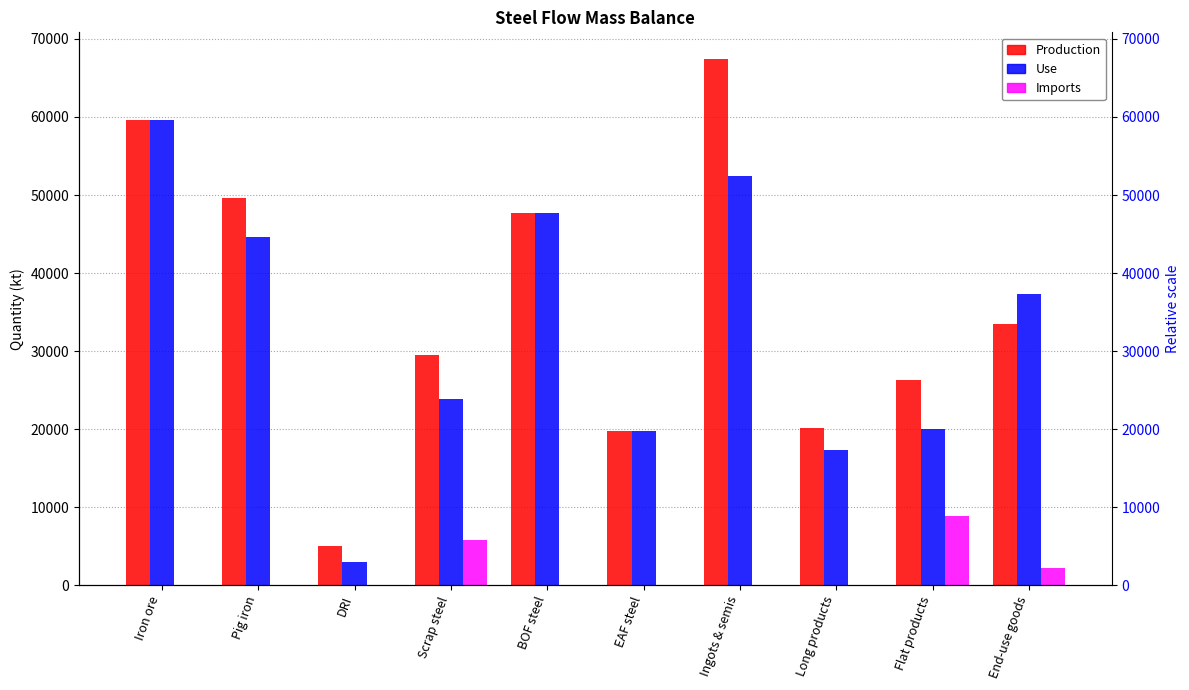

Reading left to right, transcribe all the data shown in this chart.

Production: Iron ore=59619.0	Pig iron=49662.6	DRI=5001.1	Scrap steel=29487.4	BOF steel=47677.0	EAF steel=19796.0	Ingots & semis=67473.0	Long products=20105.7	Flat products=26269.0	End-use goods=33479.6
Use: Iron ore=59619.0	Pig iron=44617.2	DRI=2970.7	Scrap steel=23925.9	BOF steel=47677.0	EAF steel=19796.0	Ingots & semis=52477.0	Long products=17300.9	Flat products=20019.5	End-use goods=37363.4
Imports: Iron ore=0.0	Pig iron=0.0	DRI=0.0	Scrap steel=5791.8	BOF steel=0.0	EAF steel=0.0	Ingots & semis=0.0	Long products=0.0	Flat products=8860.2	End-use goods=2181.5